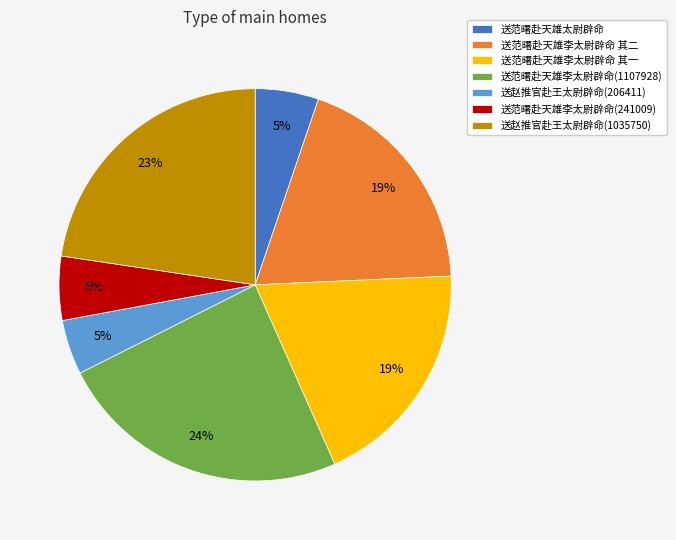

Which has a higher value, 送赵推官赴王太尉辟命(206411) or 送赵推官赴王太尉辟命(1035750)?

送赵推官赴王太尉辟命(1035750)